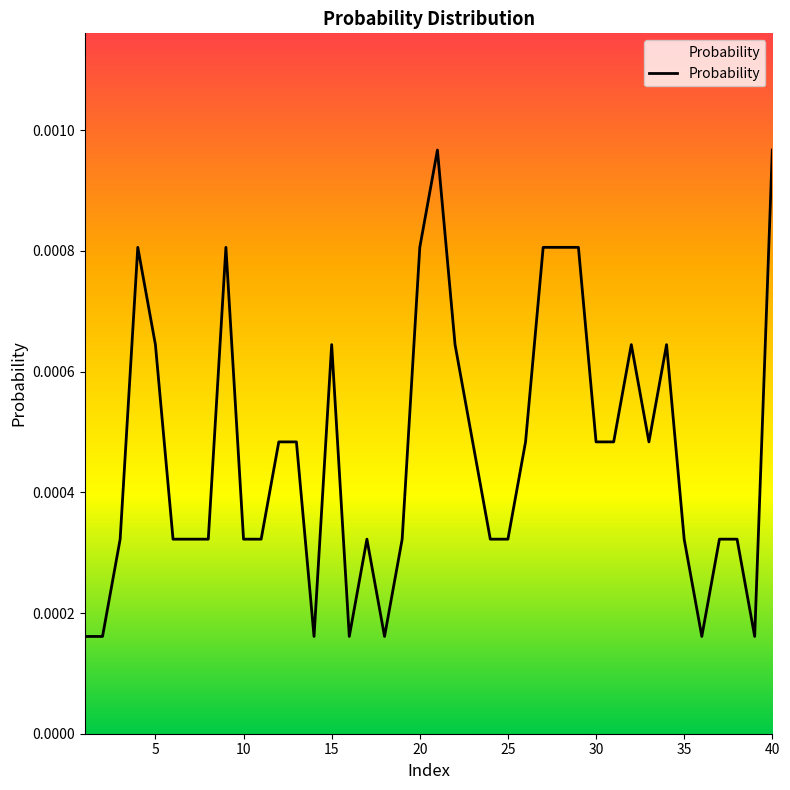

Is this an area chart (filled region under the line)?

No